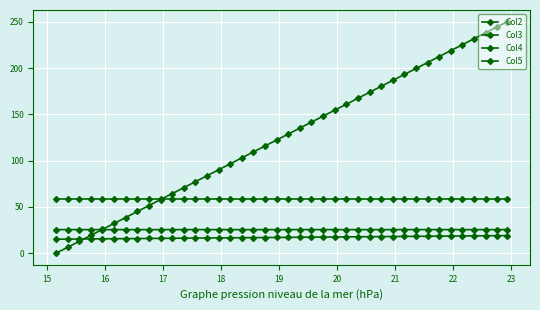

How many categories are shown in the chart?

40